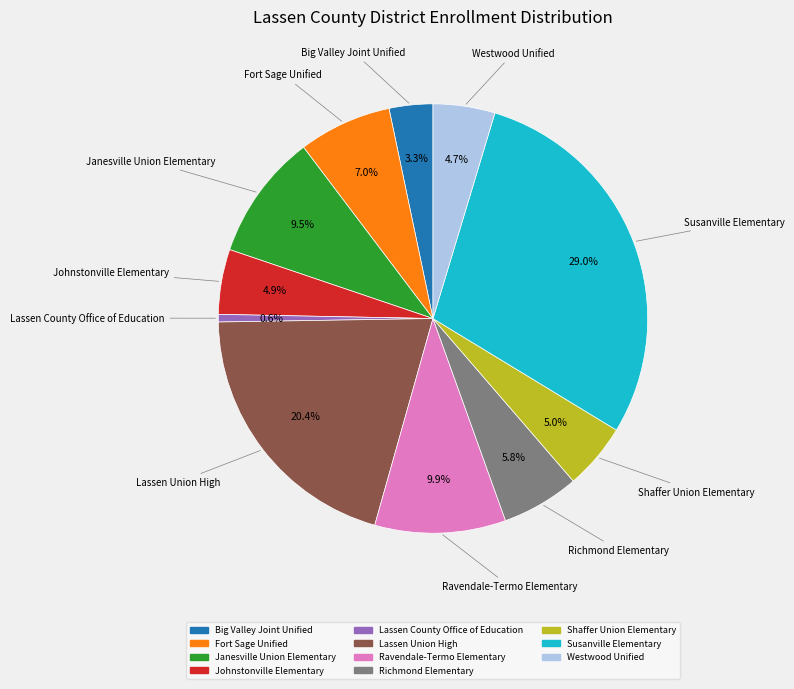

Which category has the biggest portion of the pie?

Susanville Elementary